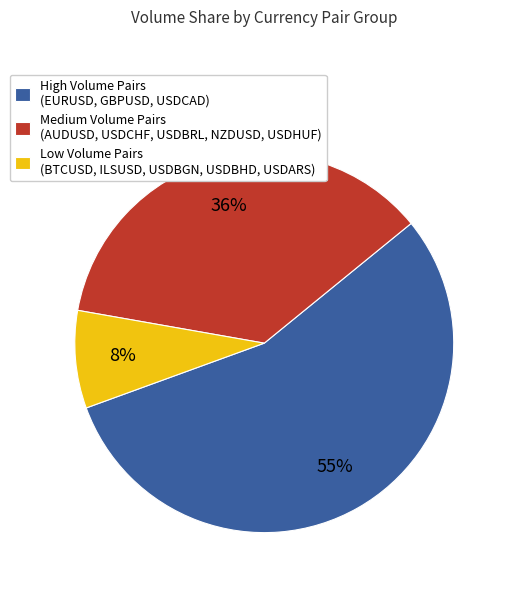

Does Medium Volume Pairs (AUDUSD, USDCHF, USDBRL, NZDUSD, USDHUF) account for over 50% of the chart?

No